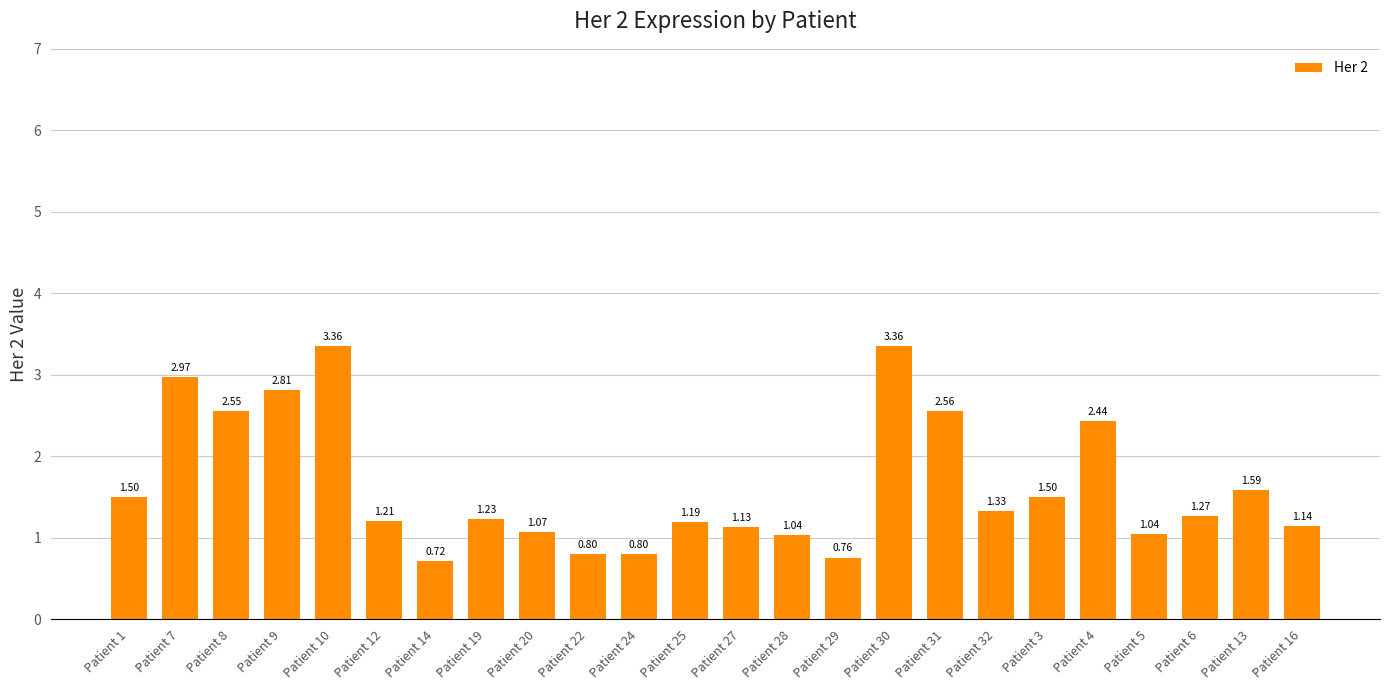

Which has a higher value, Patient 24 or Patient 16?

Patient 16